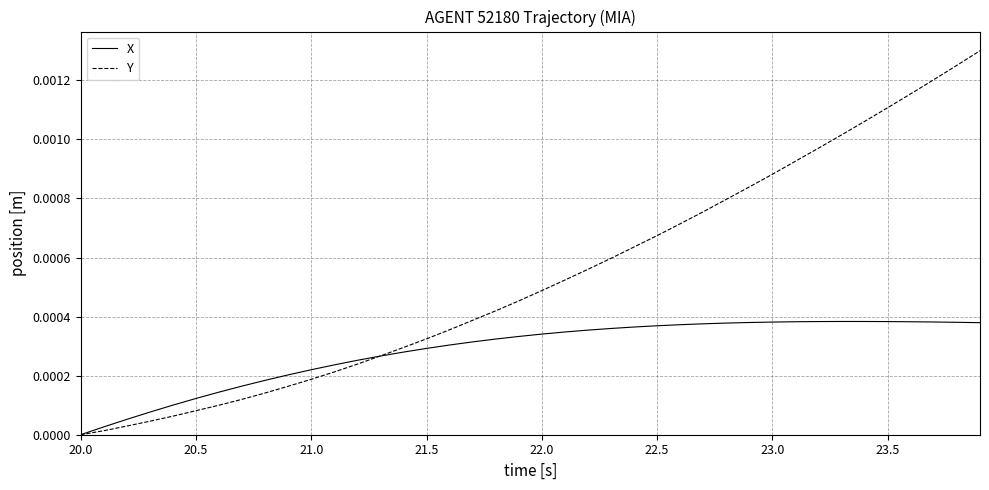

Rank the series by their maximum value, from lowest to highest.

X, Y